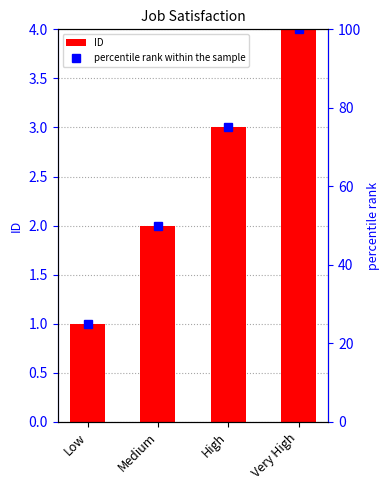

Count the values in the range 2 to 4.

3